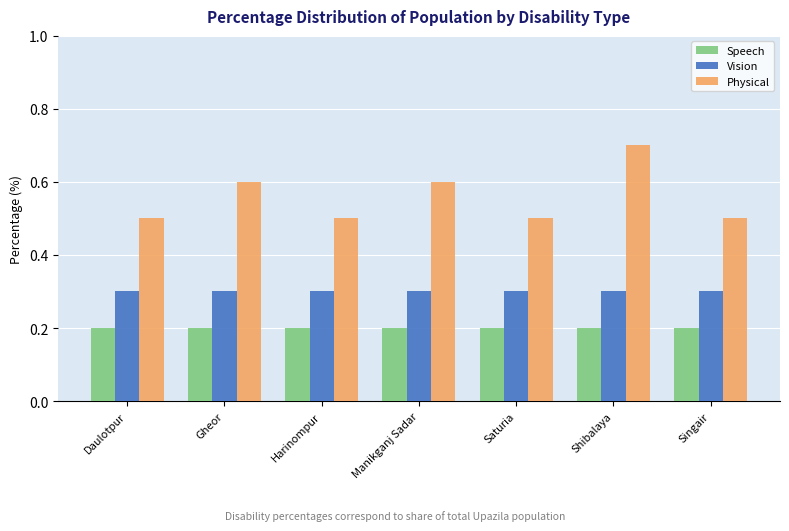

Which series has the largest range (max minus min)?

Physical